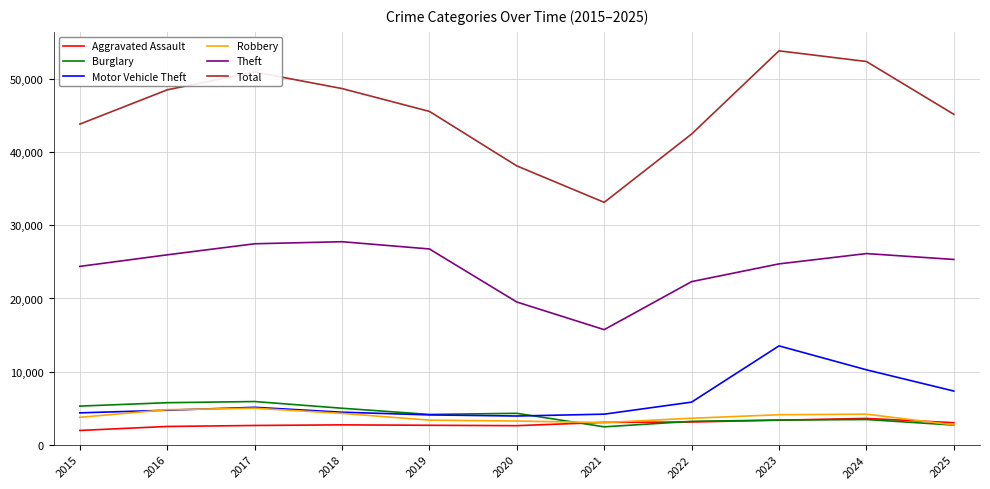

What is the spread (max minus min) of values at 2023?

50549